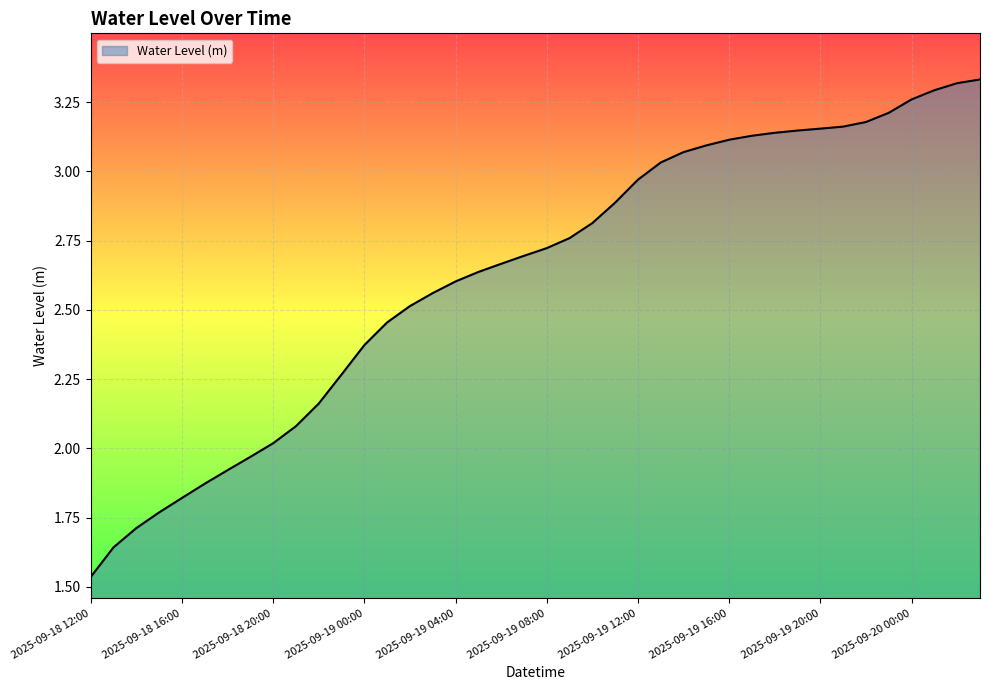

Reading left to right, extract all data points from this chart.

2025-09-18 12:00=1.5	2025-09-18 13:00=1.6	2025-09-18 14:00=1.7	2025-09-18 15:00=1.8	2025-09-18 16:00=1.8	2025-09-18 17:00=1.9	2025-09-18 18:00=1.9	2025-09-18 19:00=2.0	2025-09-18 20:00=2.0	2025-09-18 21:00=2.1	2025-09-18 22:00=2.2	2025-09-18 23:00=2.3	2025-09-19 00:00=2.4	2025-09-19 01:00=2.5	2025-09-19 02:00=2.5	2025-09-19 03:00=2.6	2025-09-19 04:00=2.6	2025-09-19 05:00=2.6	2025-09-19 06:00=2.7	2025-09-19 07:00=2.7	2025-09-19 08:00=2.7	2025-09-19 09:00=2.8	2025-09-19 10:00=2.8	2025-09-19 11:00=2.9	2025-09-19 12:00=3.0	2025-09-19 13:00=3.0	2025-09-19 14:00=3.1	2025-09-19 15:00=3.1	2025-09-19 16:00=3.1	2025-09-19 17:00=3.1	2025-09-19 18:00=3.1	2025-09-19 19:00=3.1	2025-09-19 20:00=3.2	2025-09-19 21:00=3.2	2025-09-19 22:00=3.2	2025-09-19 23:00=3.2	2025-09-20 00:00=3.3	2025-09-20 01:00=3.3	2025-09-20 02:00=3.3	2025-09-20 03:00=3.3